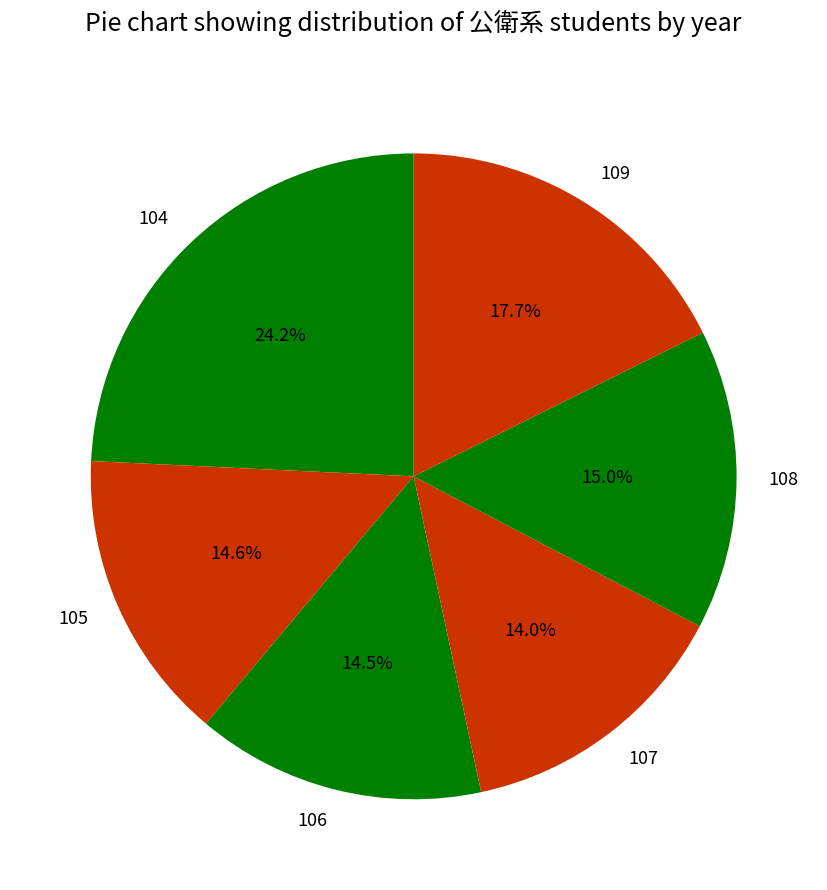

What portion of the pie excludes 109?

82.3%